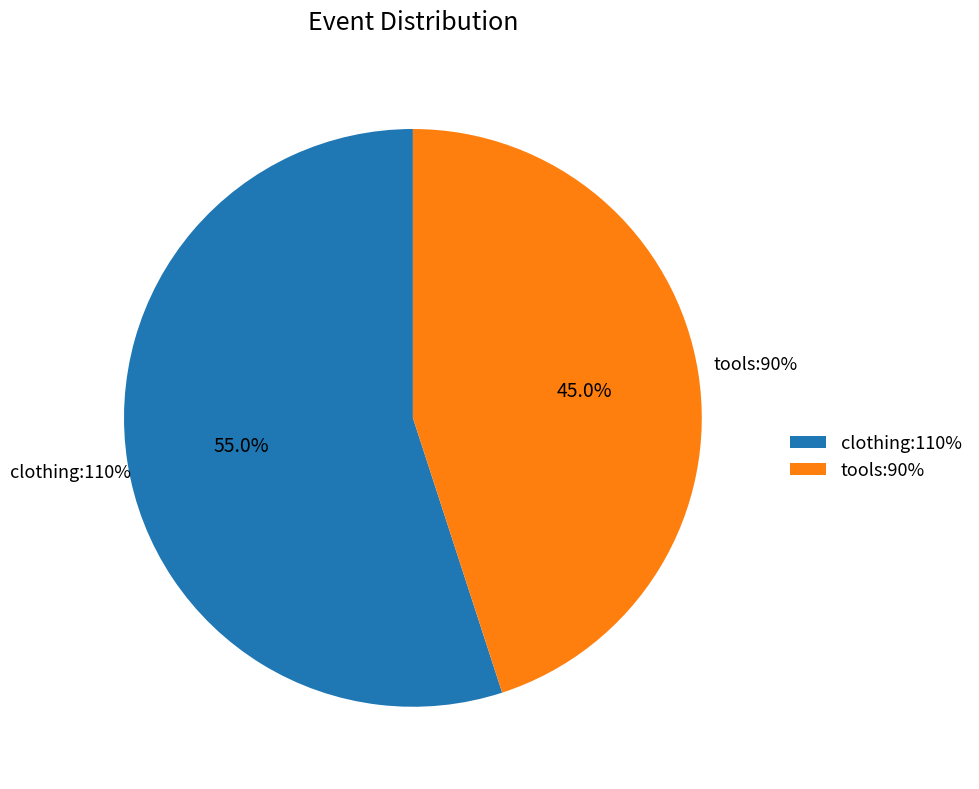

Approximately how many times larger is the value at clothing:110% compared to tools:90%?

1.2